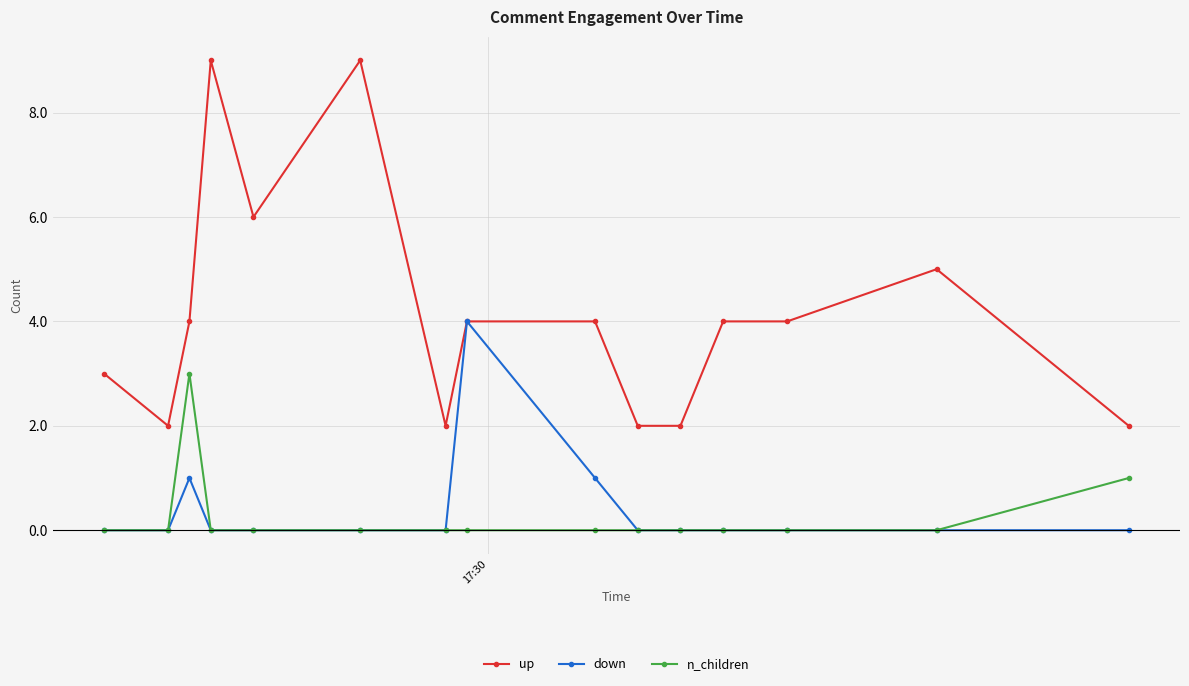

True or false: down has more than 0 points higher than both neighbors.

True